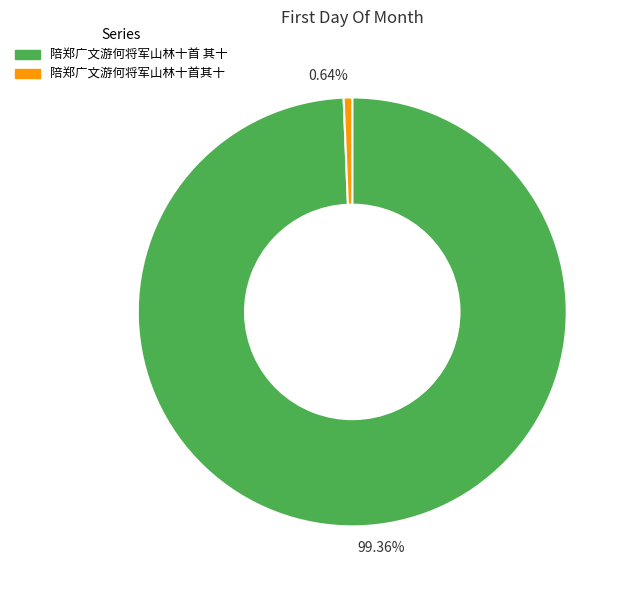

Which category has the biggest portion of the pie?

陪郑广文游何将军山林十首 其十